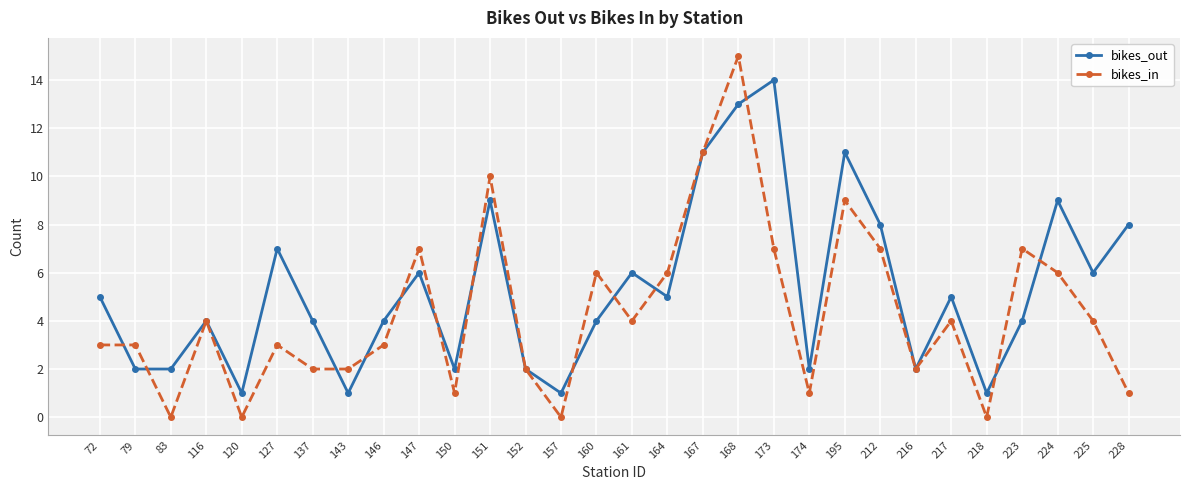

The value of bikes_in at 72 is 1. True or false?

False